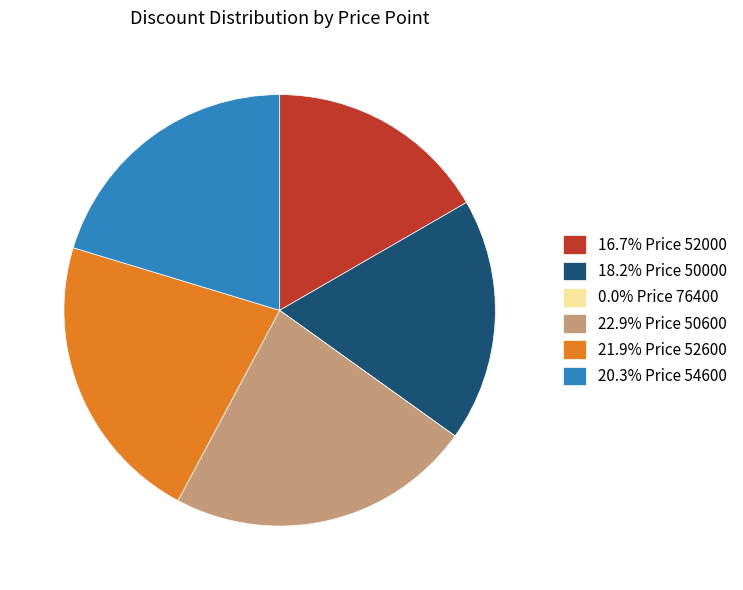

What is the ratio of the value at 20.3% Price 54600 to the value at 21.9% Price 52600?

0.9